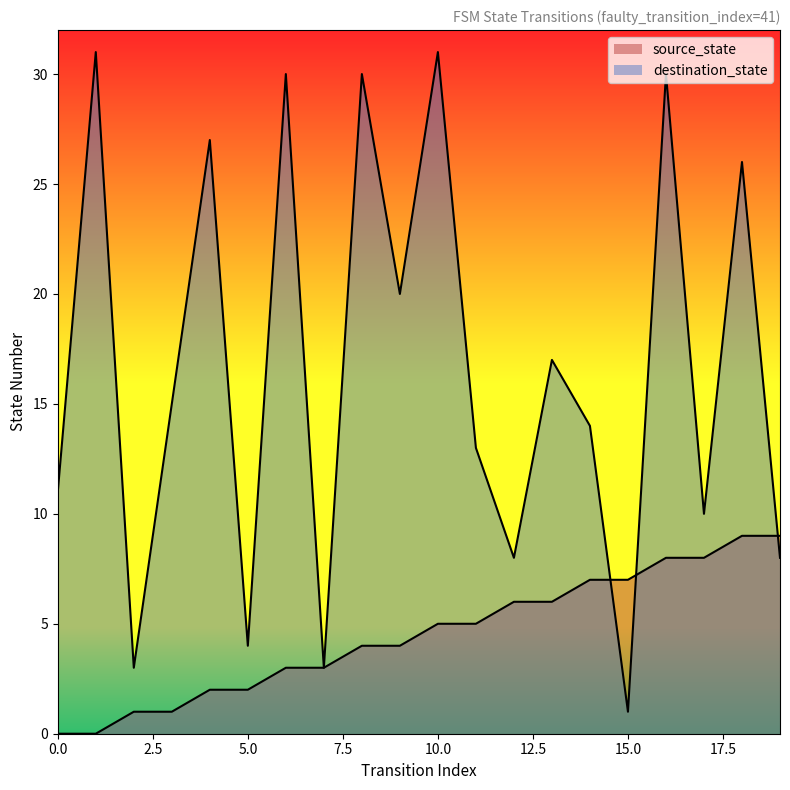

Where do destination_state and source_state first cross each other?

14 and 15